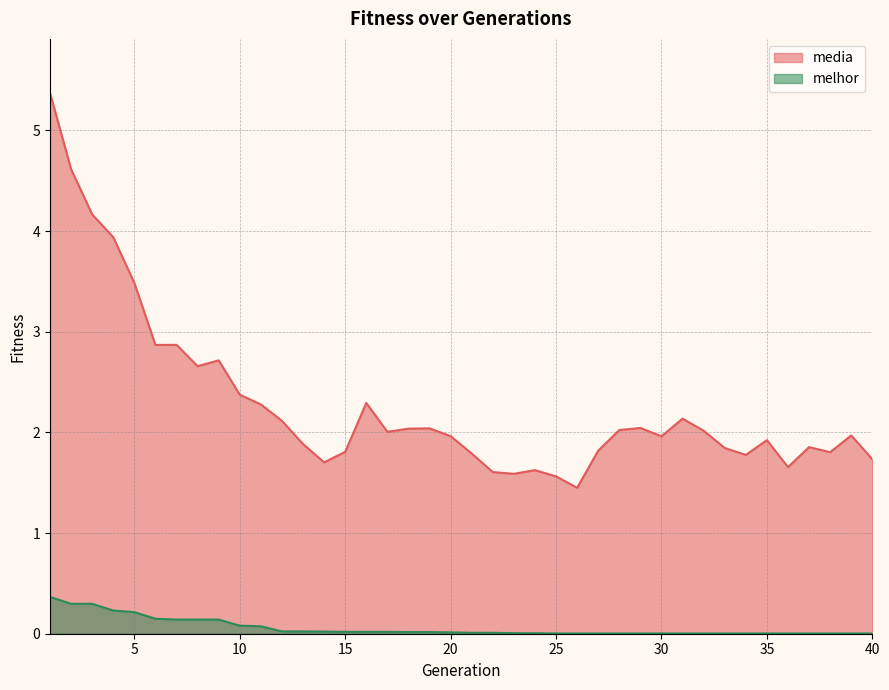

True or false: media and melhor intersect in this chart.

False